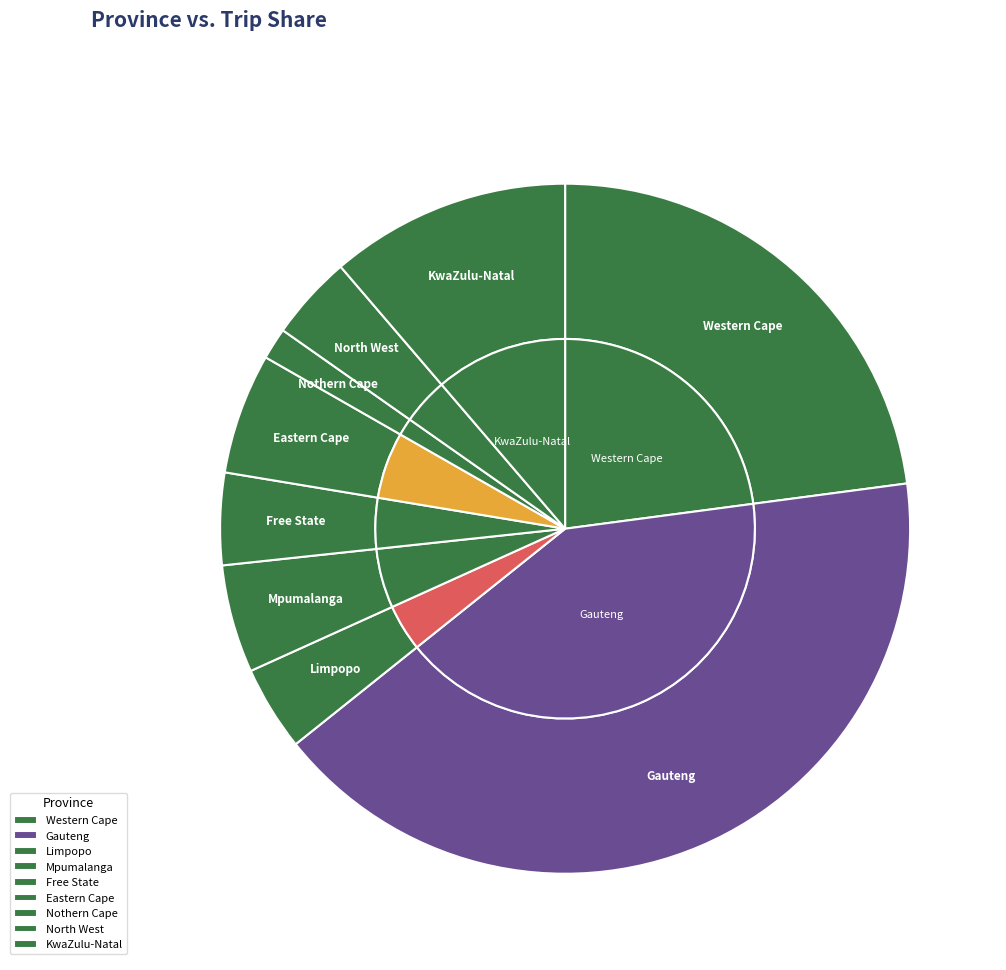

Which category has the smallest portion of the pie?

Nothern Cape